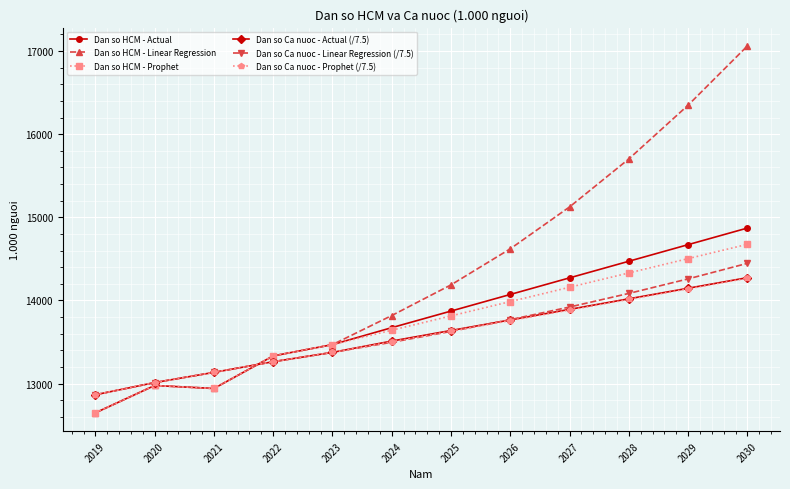

What is the difference between the maximum and minimum values in the Dan so Ca nuoc - Prophet (/7.5) series?

1402.5